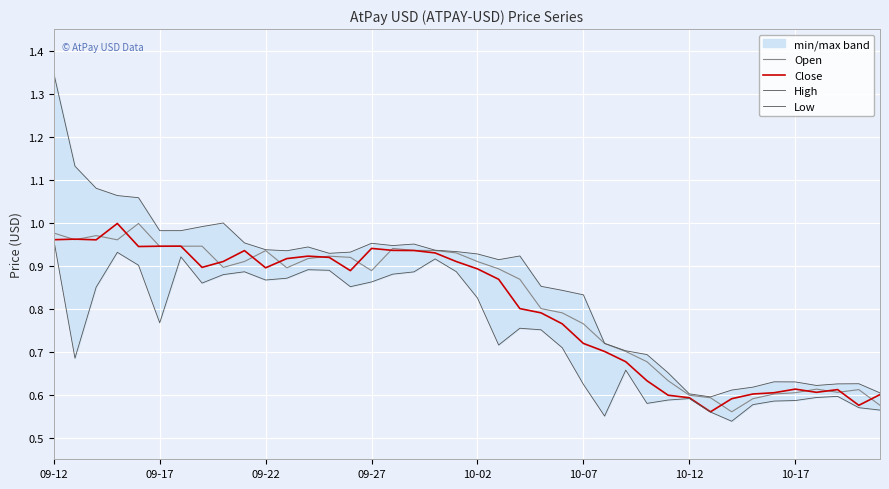

What is the difference between the Close values at 37 and 24?

0.2